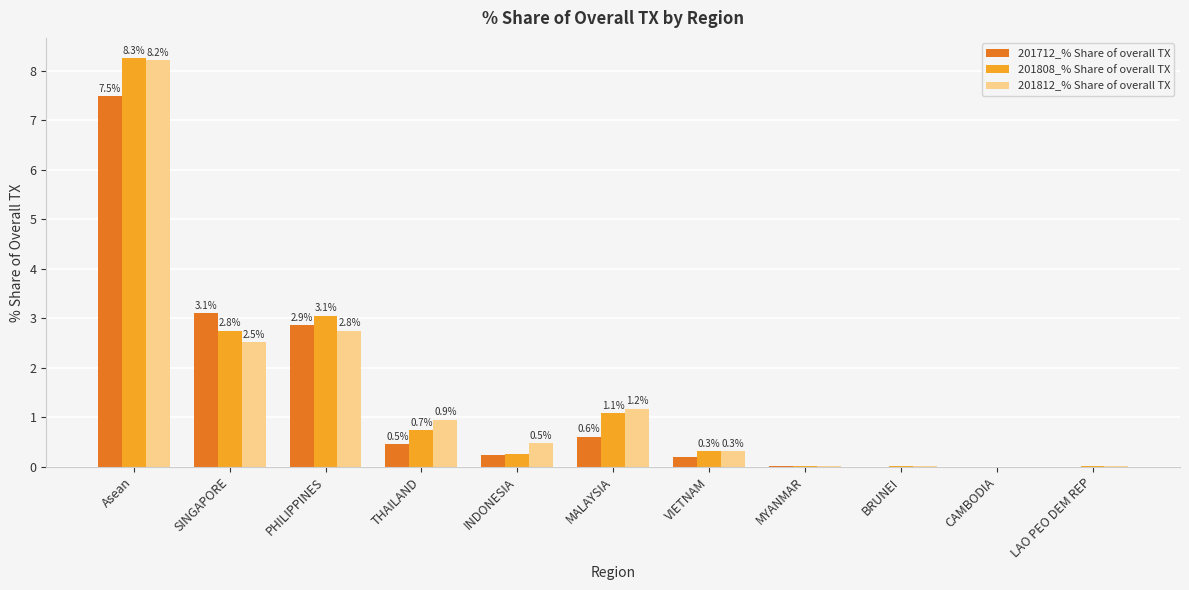

What is the maximum value for 201812_% Share of overall TX?

8.2